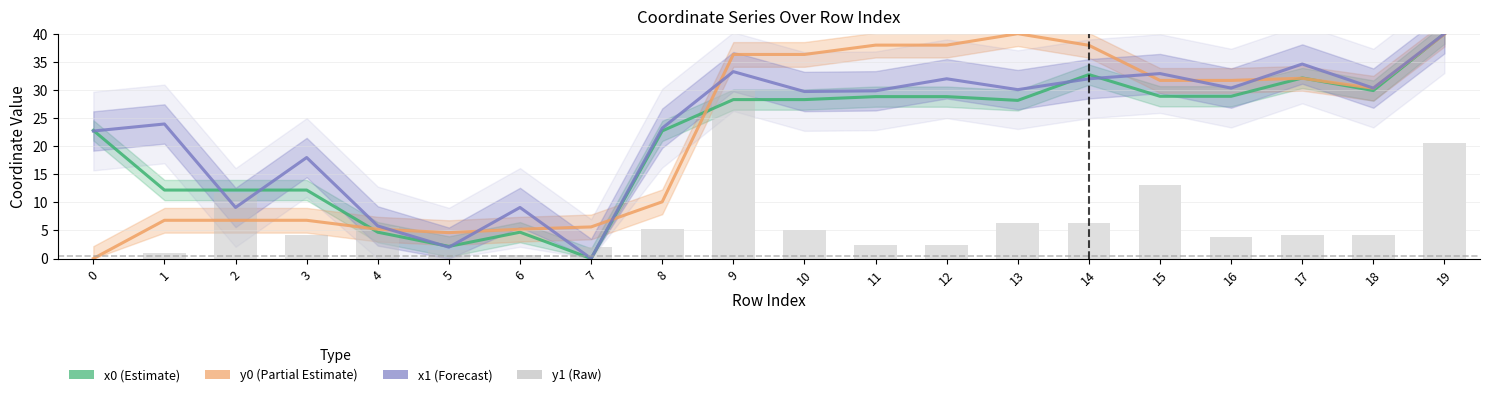

How many groups of bars are there?

20